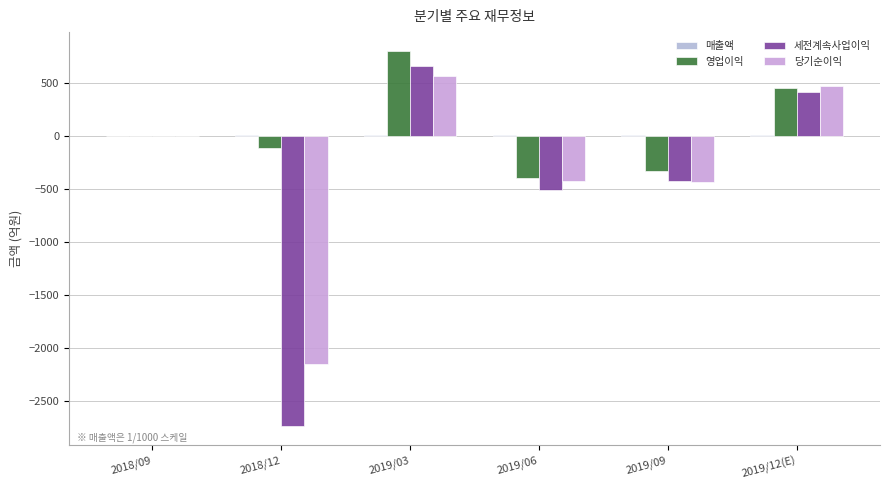

Reading left to right, what are all the values shown in this chart?

매출액: 2018/09=0.0	2018/12=7.7	2019/03=9.6	2019/06=3.7	2019/09=3.6	2019/12(E)=7.2
영업이익: 2018/09=0.0	2018/12=-118.0	2019/03=800.0	2019/06=-398.0	2019/09=-329.0	2019/12(E)=453.0
세전계속사업이익: 2018/09=0.0	2018/12=-2741.0	2019/03=662.0	2019/06=-512.0	2019/09=-430.0	2019/12(E)=413.0
당기순이익: 2018/09=0.0	2018/12=-2158.0	2019/03=565.0	2019/06=-430.0	2019/09=-436.0	2019/12(E)=470.0